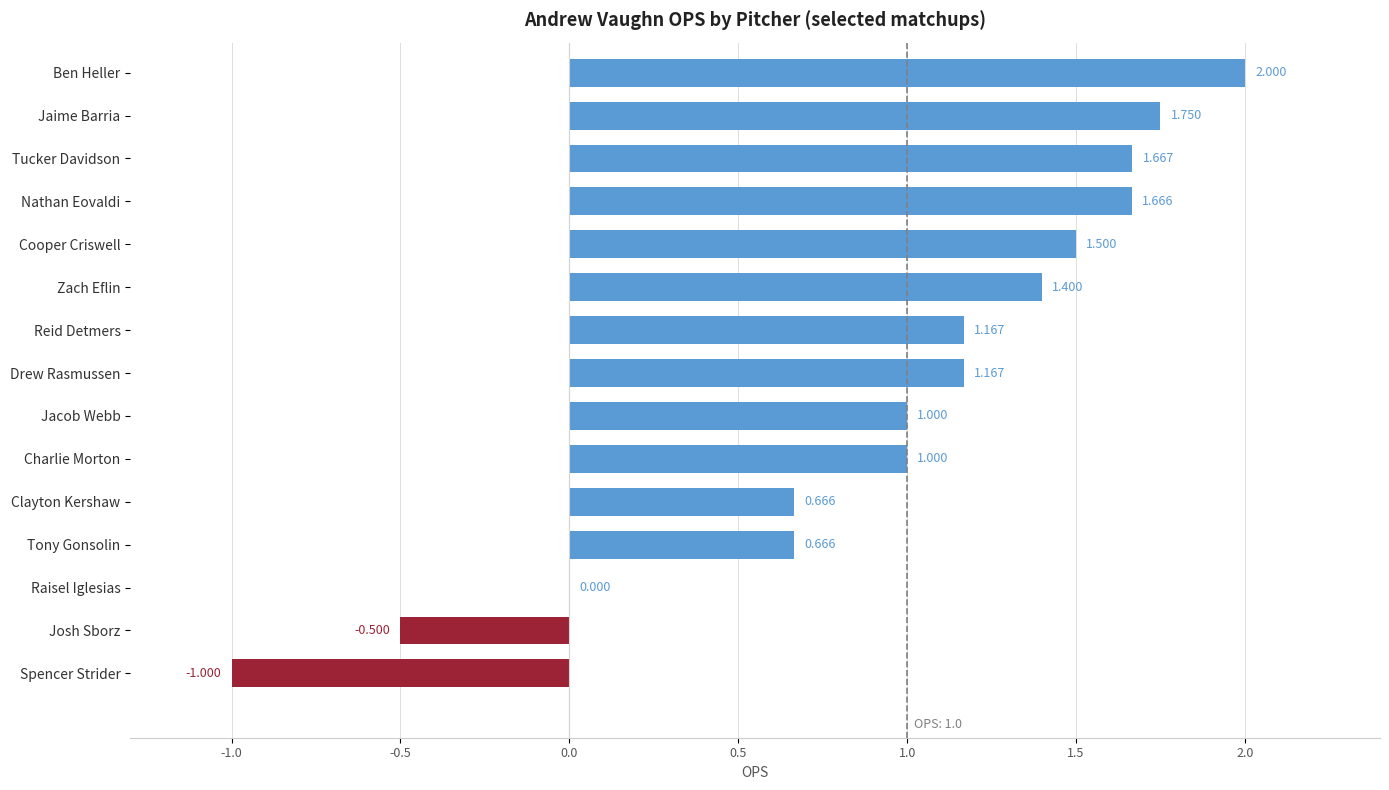

What is the sum of all values?

14.1